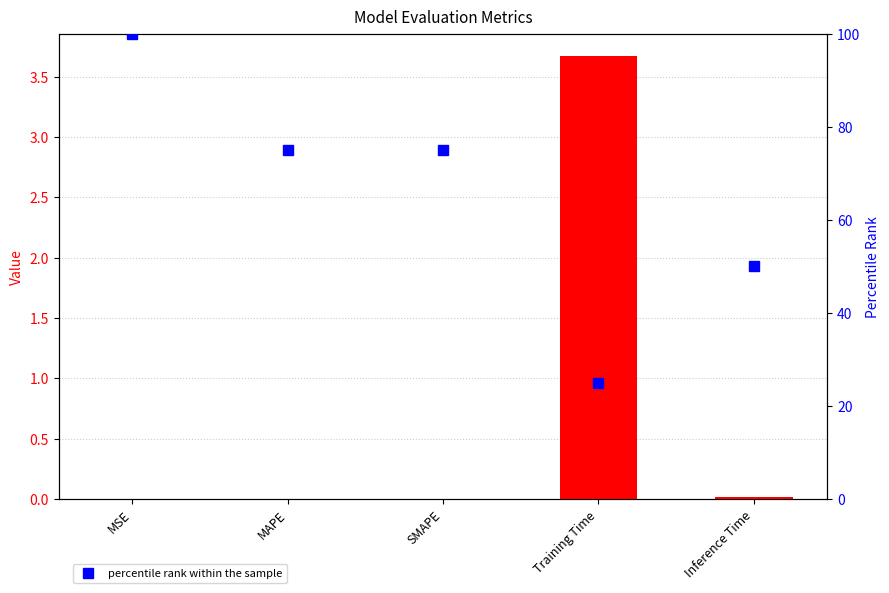

What is the value of the percentile rank within the sample bar at the 2nd from the left?

75.0